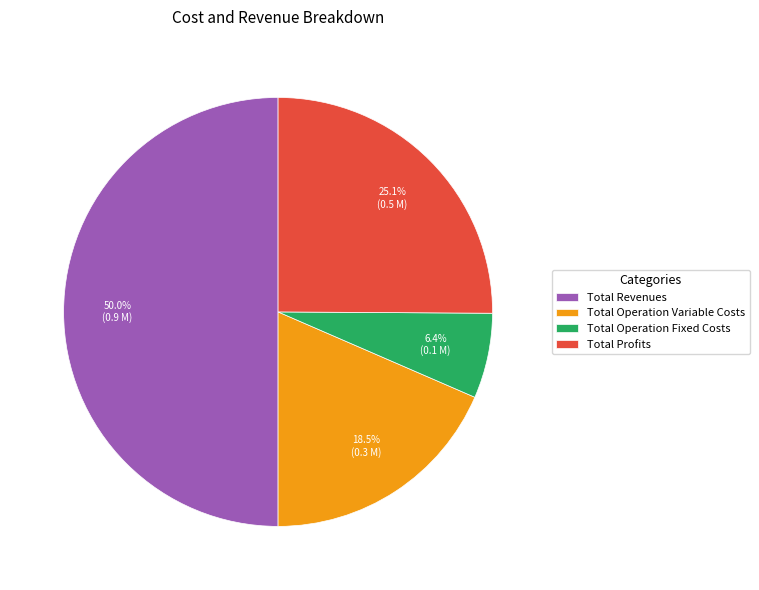

Which slice is the smallest?

Total Operation Fixed Costs